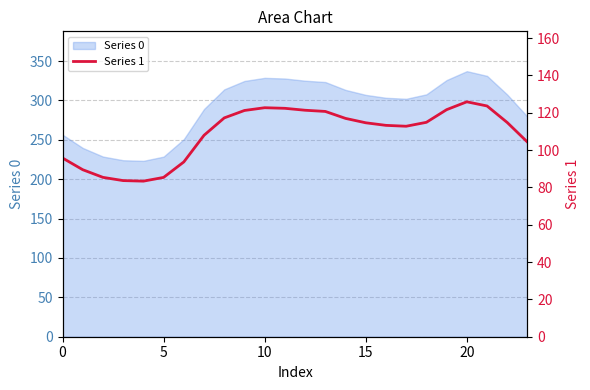

What is the minimum value for Series 0?

223.3